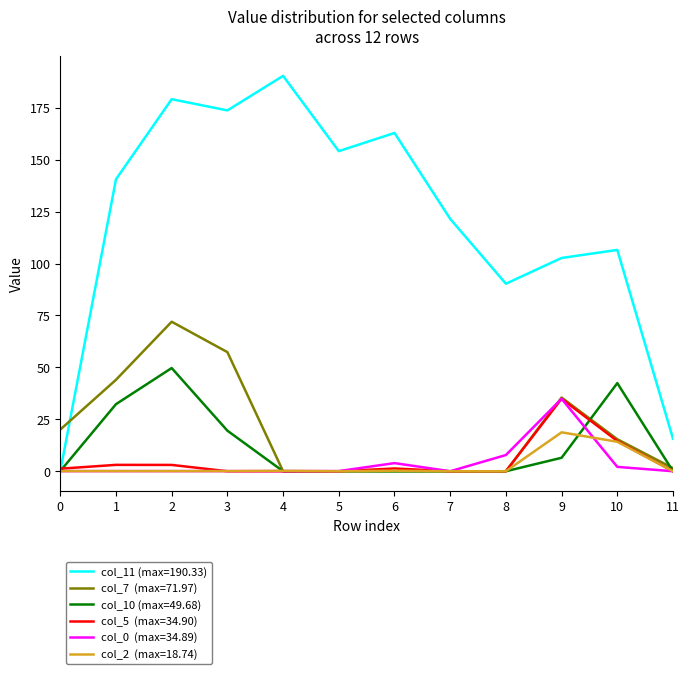

What is the spread (max minus min) of values at 7?

121.5